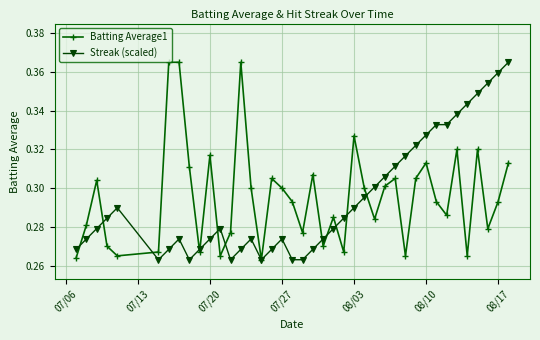

How many Batting Average1 values are between 0 and 1?

40